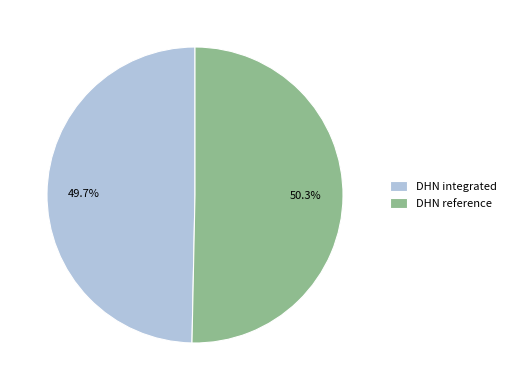

What is the smallest slice in the pie chart?

DHN integrated